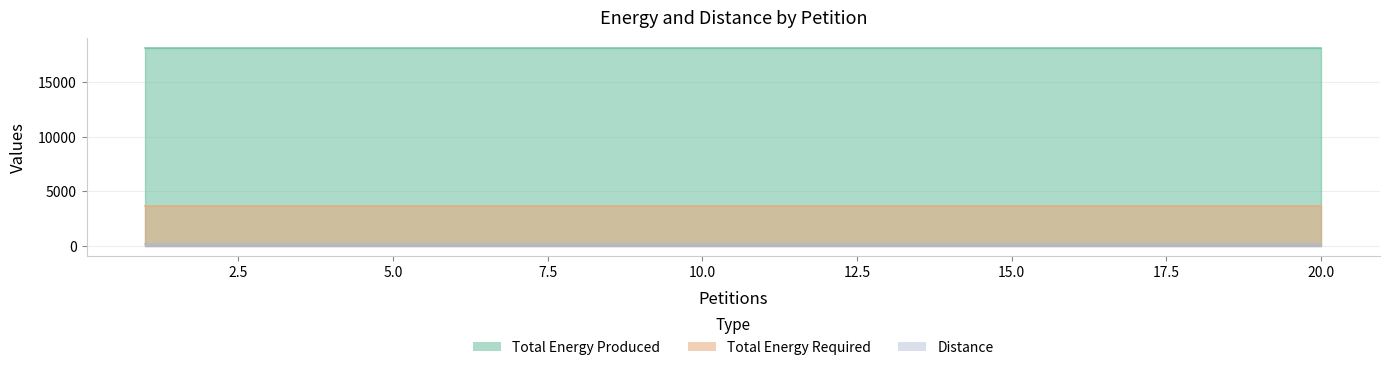

The value of Distance at 20 is 173. True or false?

True